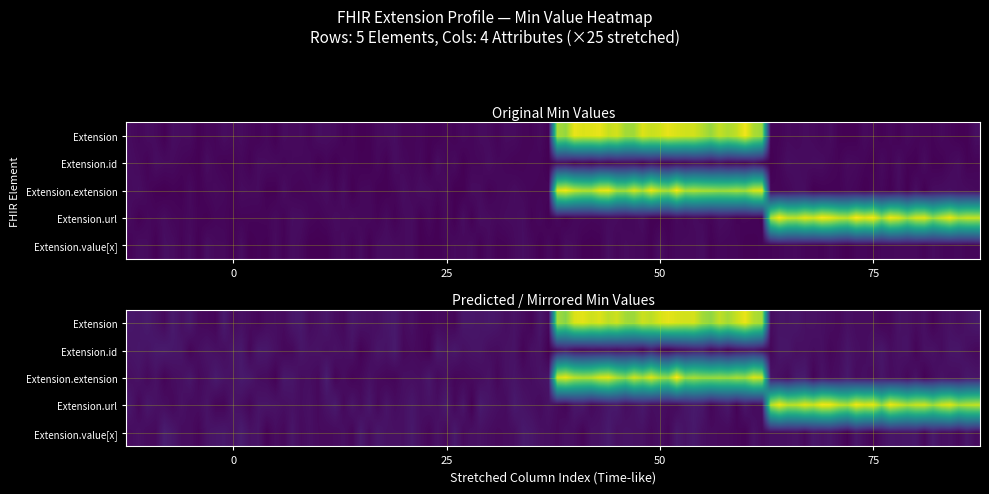

What is the difference between the Extension.url values at Extension and Extension.url?

1